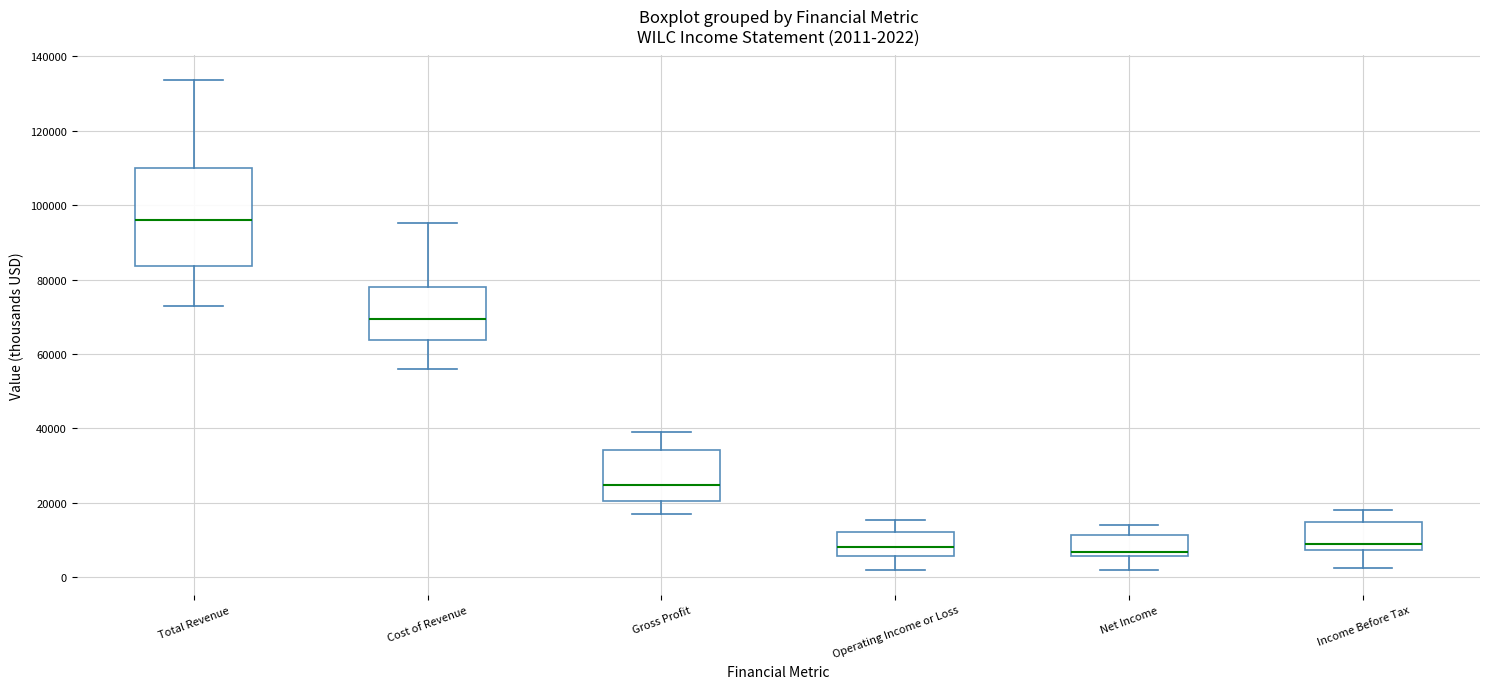

Which box is the tallest, from its lower edge to its upper edge?

Total Revenue